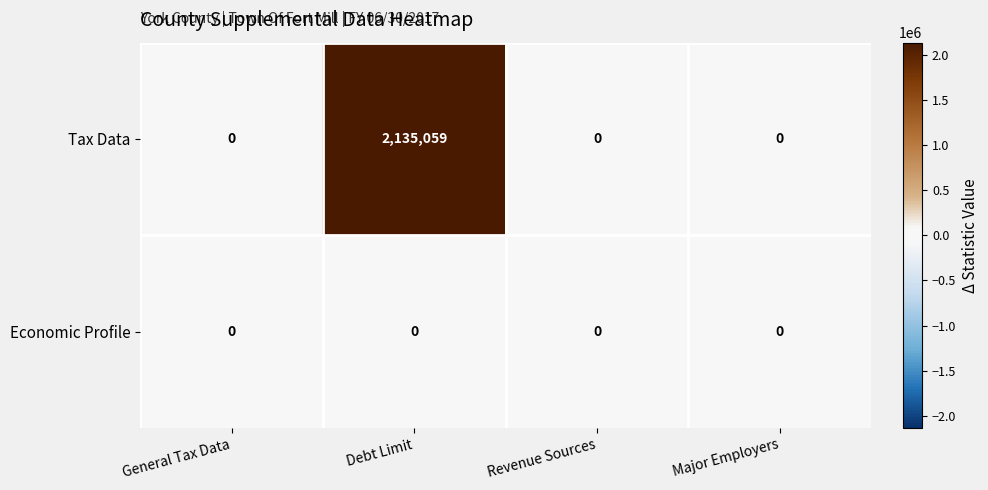

List the series in order of their peak value, highest first.

Tax Data, Economic Profile